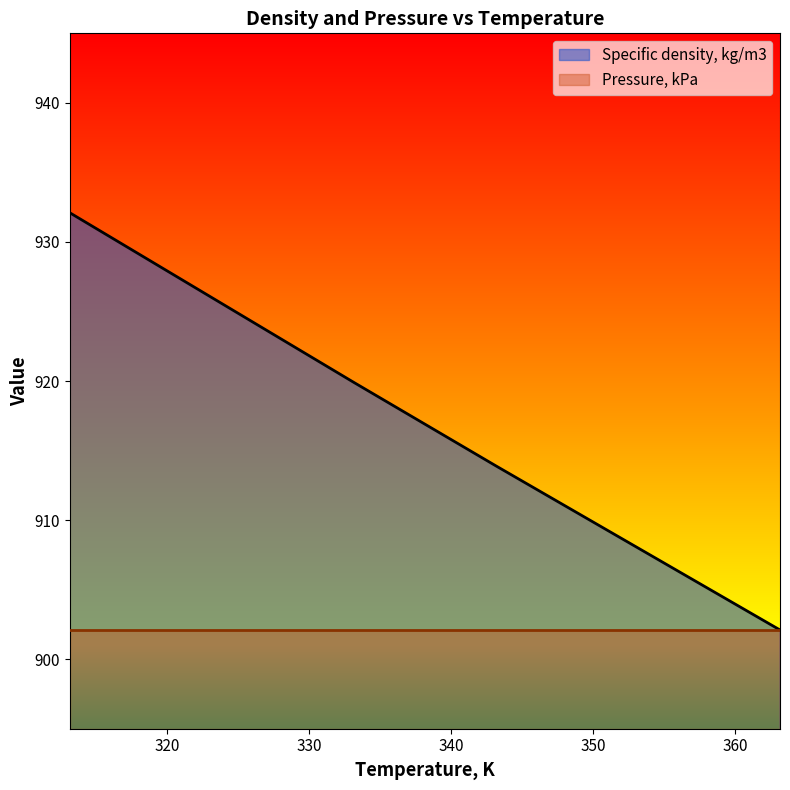

How many data points are above 919?

3